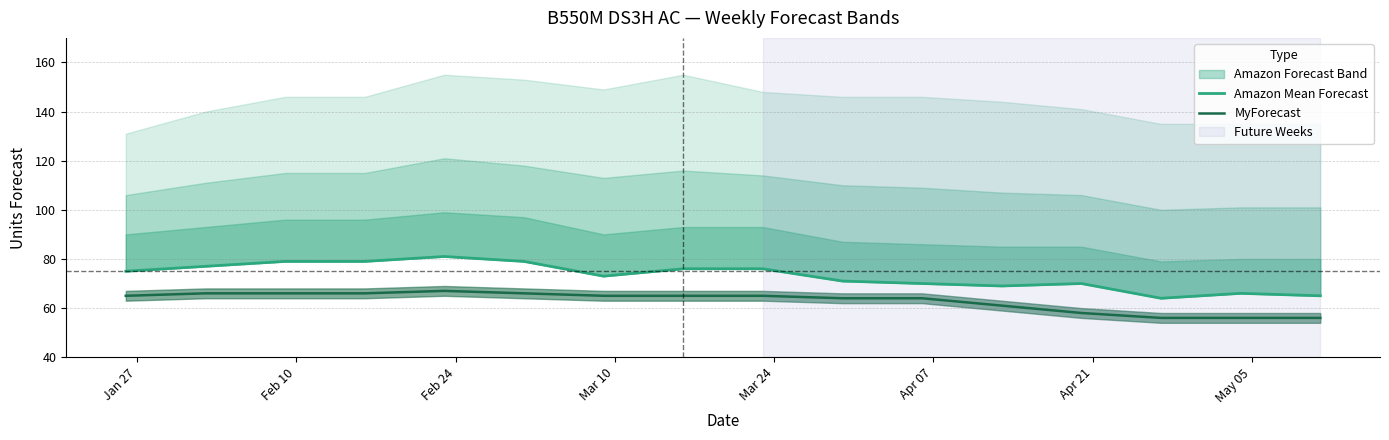

What is the maximum value shown in the chart?

81